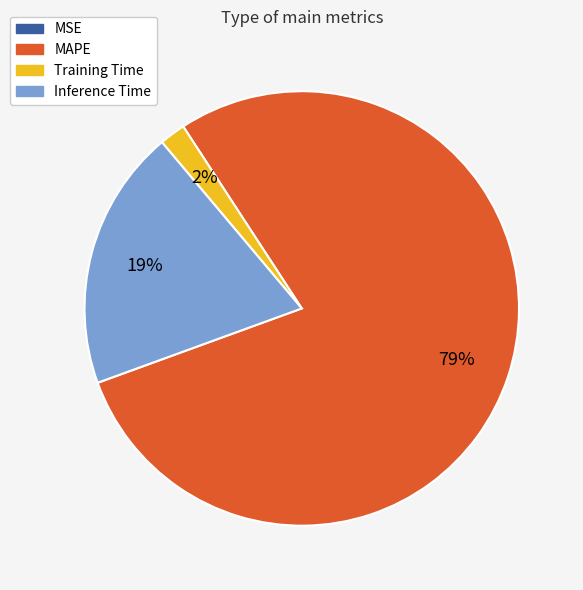

Which has a higher value, Inference Time or MAPE?

MAPE